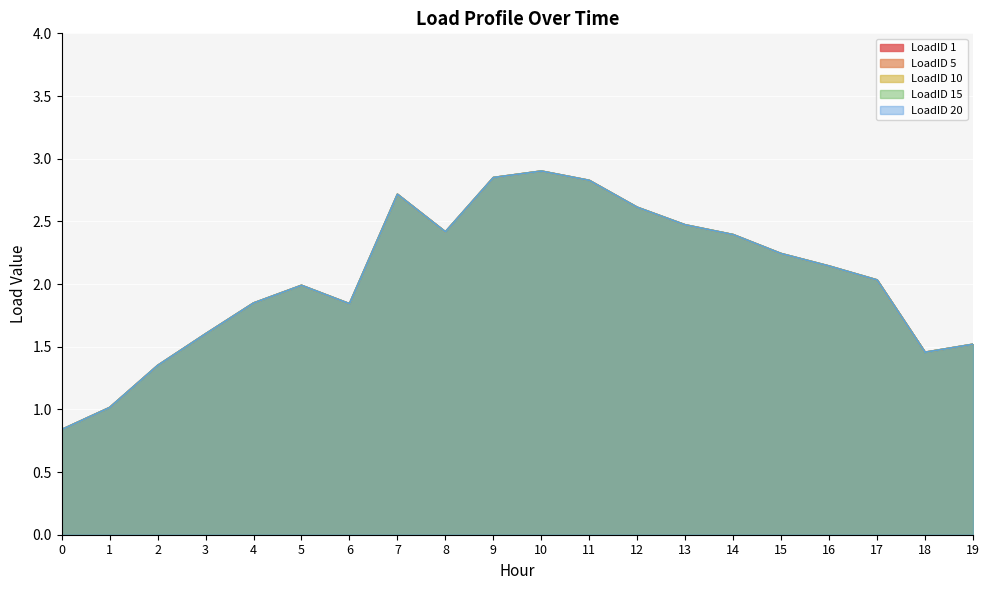

Reading left to right, transcribe all the data shown in this chart.

LoadID 1: 0=0.8	1=1.0	2=1.4	3=1.6	4=1.8	5=2.0	6=1.8	7=2.7	8=2.4	9=2.8	10=2.9	11=2.8	12=2.6	13=2.5	14=2.4	15=2.2	16=2.1	17=2.0	18=1.5	19=1.5
LoadID 5: 0=0.8	1=1.0	2=1.4	3=1.6	4=1.8	5=2.0	6=1.8	7=2.7	8=2.4	9=2.8	10=2.9	11=2.8	12=2.6	13=2.5	14=2.4	15=2.2	16=2.1	17=2.0	18=1.5	19=1.5
LoadID 10: 0=0.8	1=1.0	2=1.4	3=1.6	4=1.8	5=2.0	6=1.8	7=2.7	8=2.4	9=2.8	10=2.9	11=2.8	12=2.6	13=2.5	14=2.4	15=2.2	16=2.1	17=2.0	18=1.5	19=1.5
LoadID 15: 0=0.8	1=1.0	2=1.4	3=1.6	4=1.8	5=2.0	6=1.8	7=2.7	8=2.4	9=2.8	10=2.9	11=2.8	12=2.6	13=2.5	14=2.4	15=2.2	16=2.1	17=2.0	18=1.5	19=1.5
LoadID 20: 0=0.8	1=1.0	2=1.4	3=1.6	4=1.8	5=2.0	6=1.8	7=2.7	8=2.4	9=2.8	10=2.9	11=2.8	12=2.6	13=2.5	14=2.4	15=2.2	16=2.1	17=2.0	18=1.5	19=1.5